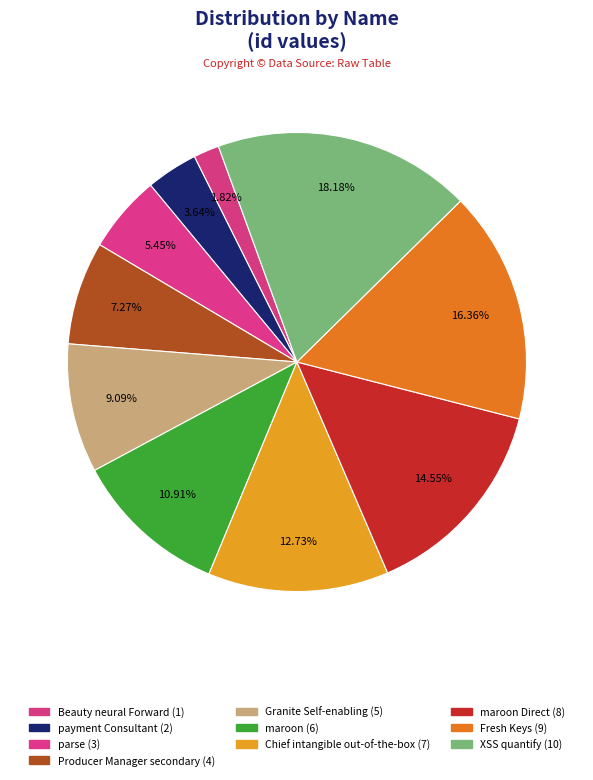

What is the smallest slice in the pie chart?

Beauty neural Forward